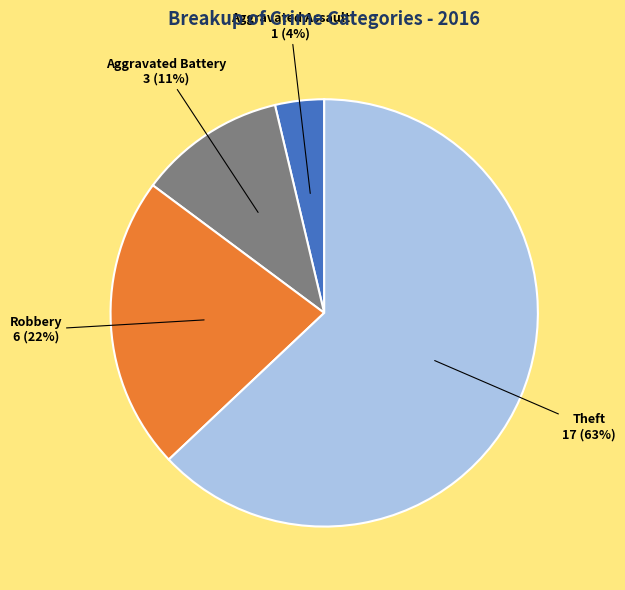

Is there a majority slice in this chart?

Yes